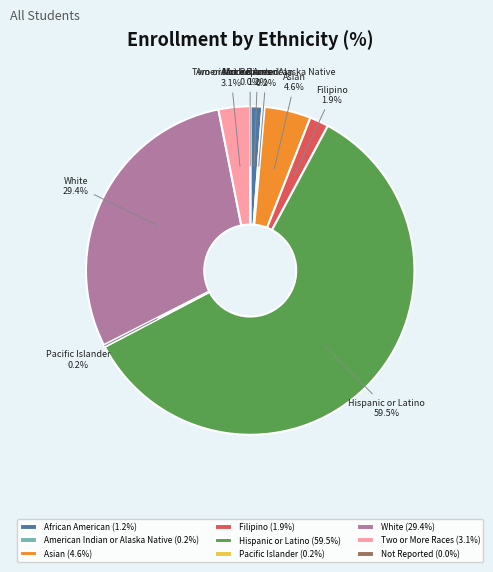

Between Two or More Races and Filipino, which is larger?

Two or More Races